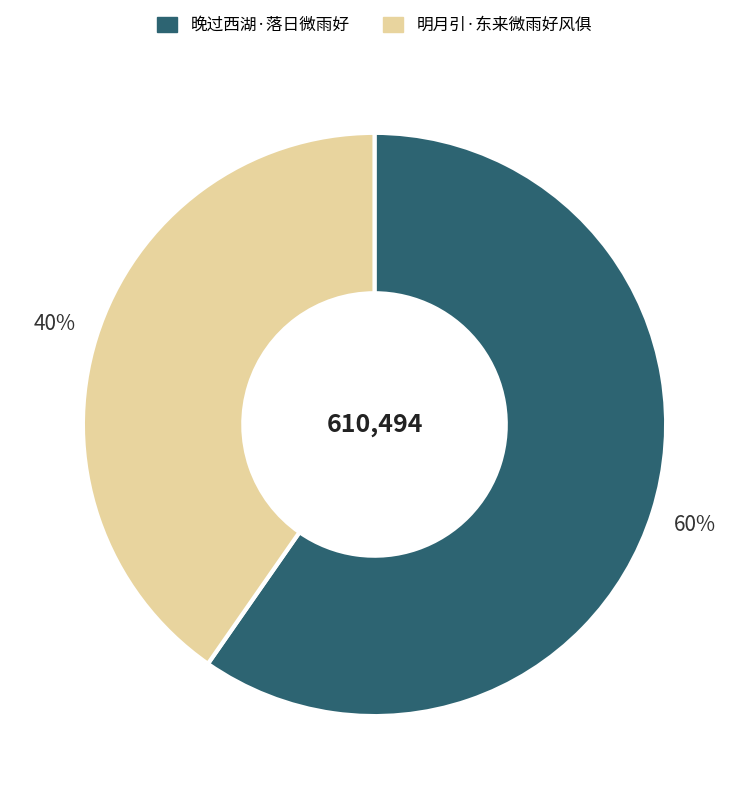

To the nearest percent, what portion does 晚过西湖·落日微雨好 represent?

60%